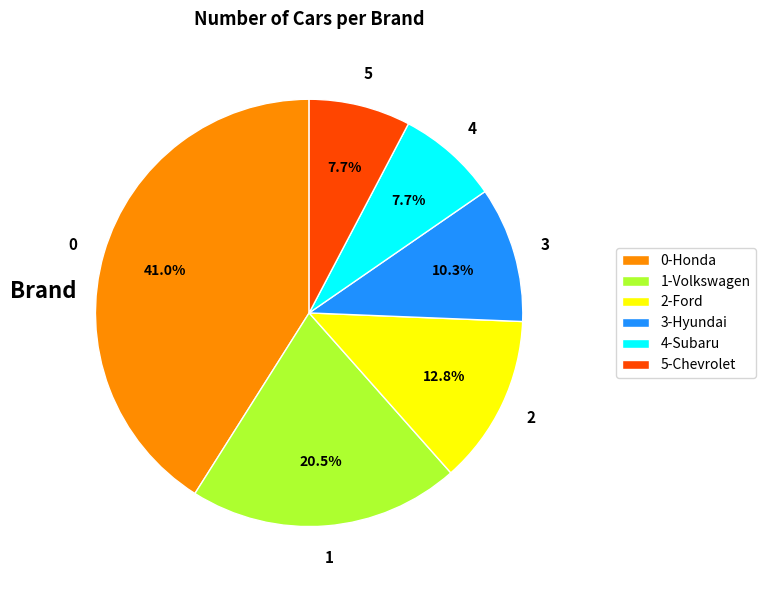

Count the number of slices in the pie.

6